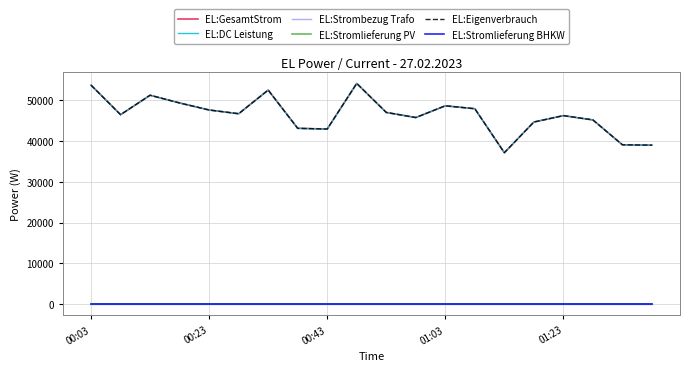

How many interior local peaks does the EL:Eigenverbrauch series have?

5